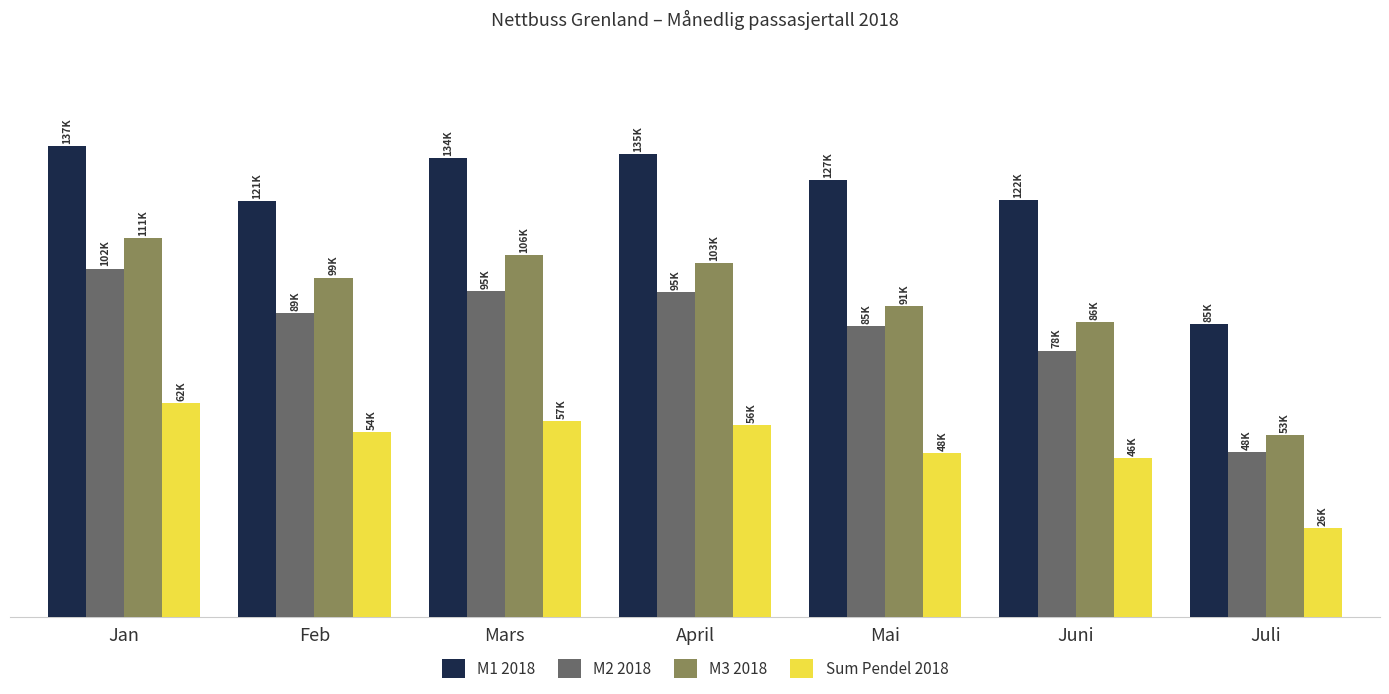

What are all the series names shown in the legend?

M1 2018, M2 2018, M3 2018, Sum Pendel 2018